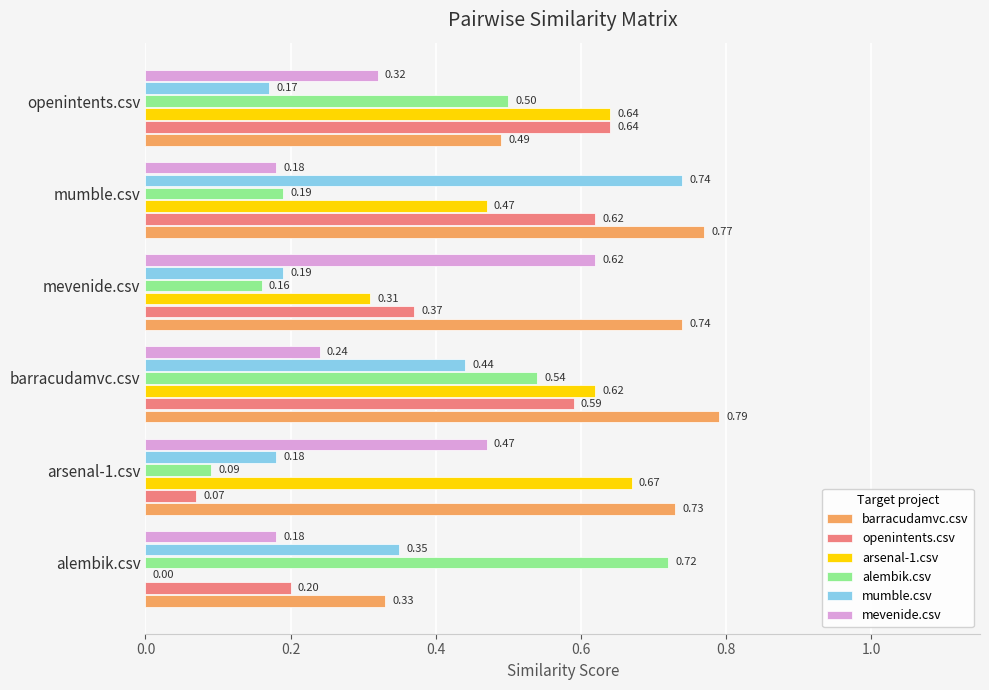

What is the sum of all mevenide.csv values?

2.0